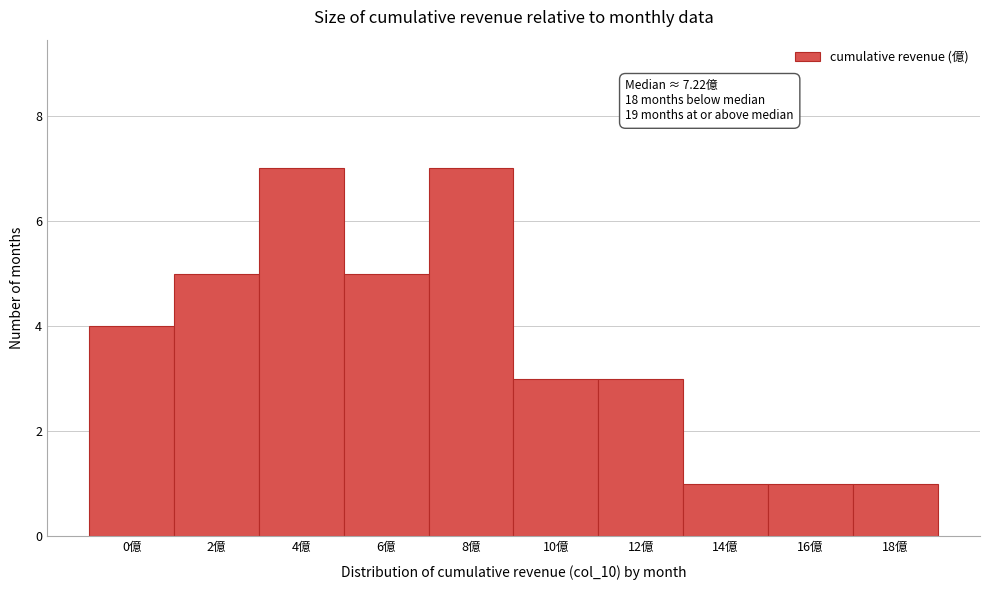

Reading left to right, transcribe all the data shown in this chart.

4	5	7	5	7	3	3	1	1	1